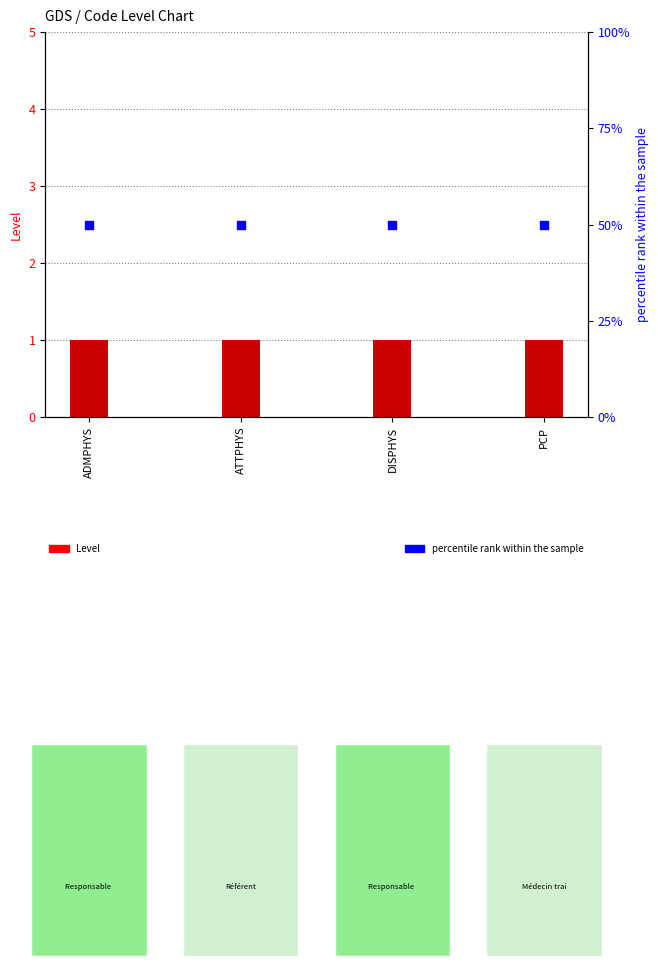

Is the value of Level at PCP greater than the value of percentile rank within the sample at DISPHYS?

No